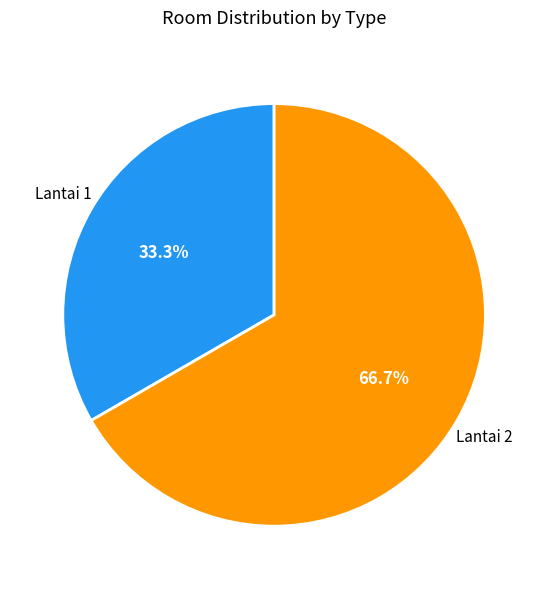

What is the majority slice?

Lantai 2